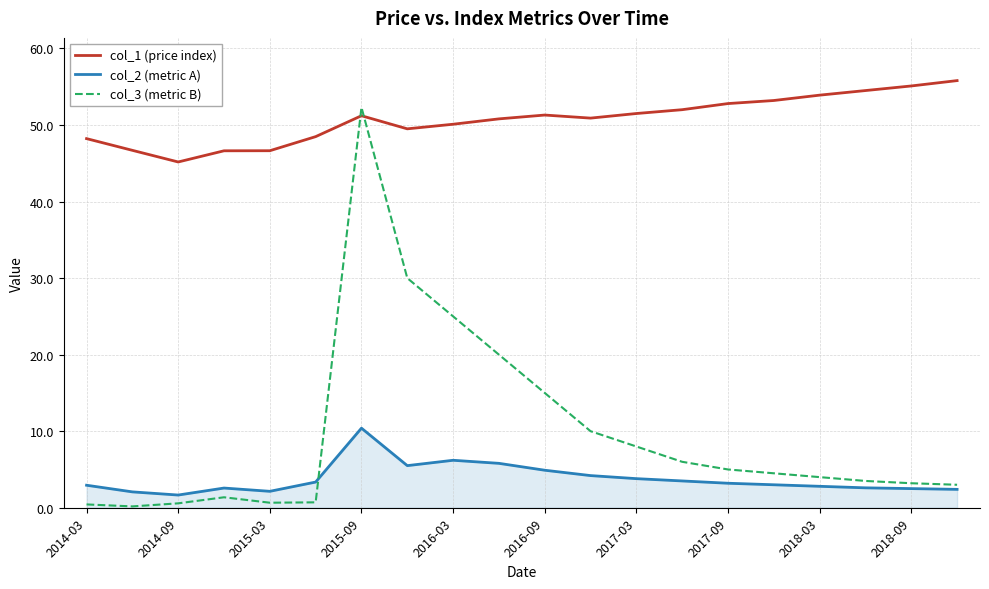

Which series has the widest spread of values?

col_3 (metric B)